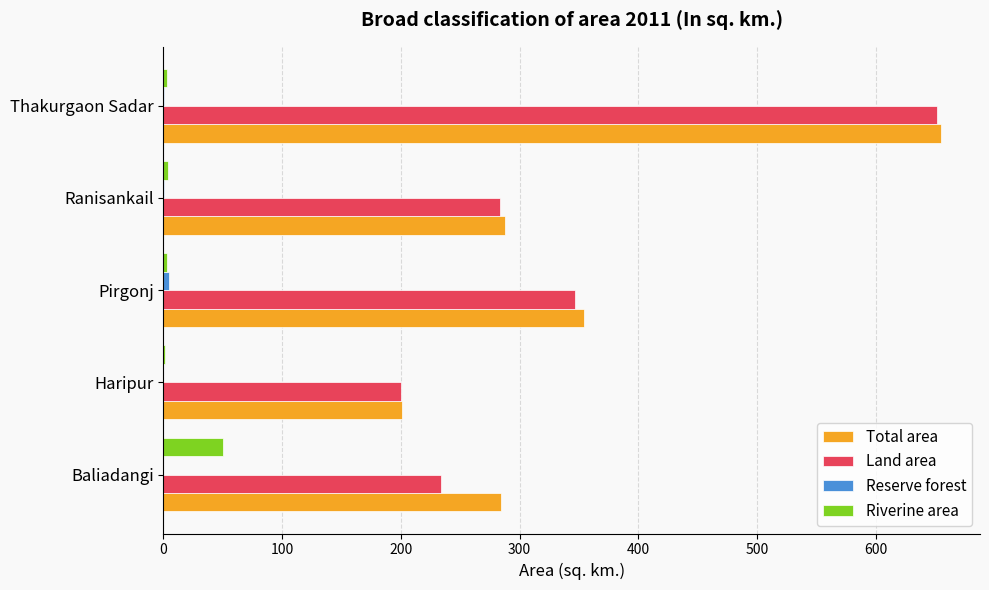

At which label is Total area closest to 428?

Pirgonj